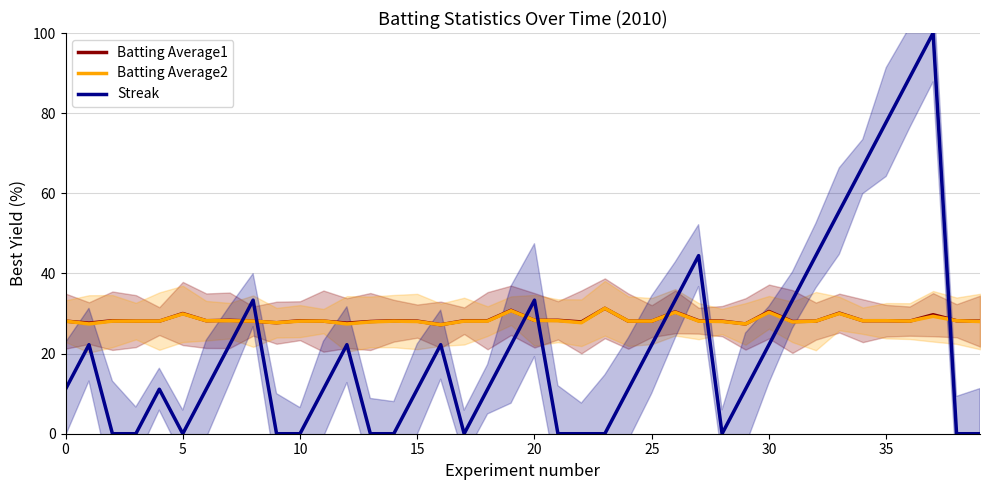

Between 15 and 25, which series saw the biggest shift?

Streak